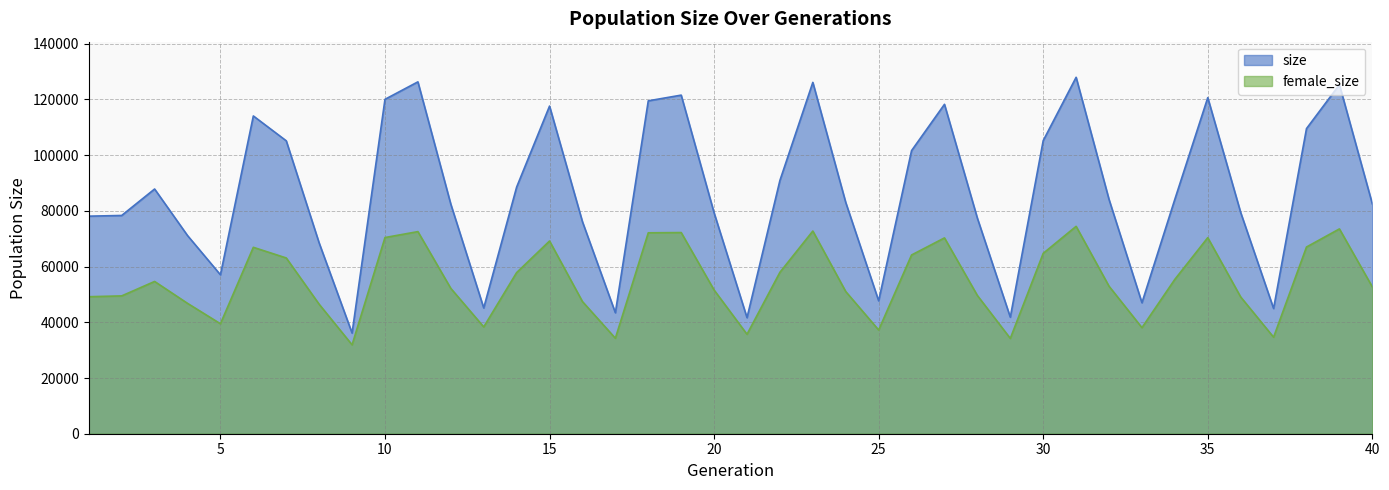

Reading left to right, extract all data points from this chart.

size: 78092	78340	87838	71136	57045	114063	105142	68459	36129	120034	126302	82400	45147	88526	117607	76092	43420	119488	121539	79296	41655	90920	126113	83008	47708	101621	118237	77358	41826	105210	127934	84089	47007	84166	120635	79411	44949	109527	125296	82511
female_size: 49178	49473	54657	46799	39475	66911	63089	46466	31909	70417	72547	52168	38337	57834	69176	47431	34267	72119	72209	51576	35692	57943	72753	51036	37229	64160	70288	49610	34210	64746	74439	52940	38074	55416	70374	49093	34645	67016	73519	52710